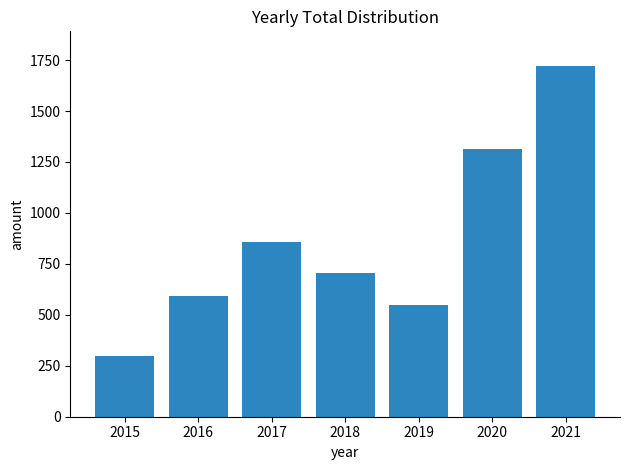

Which has a higher value, 2015 or 2021?

2021